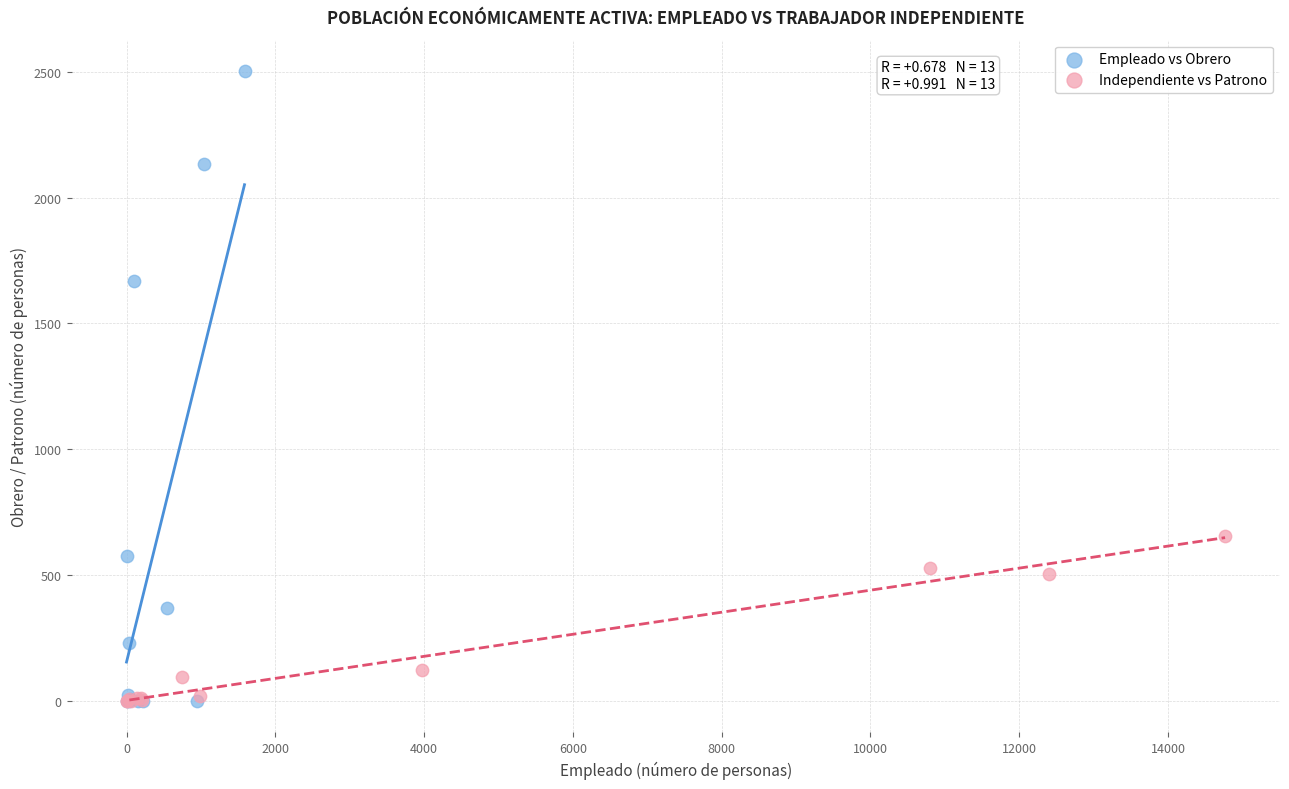

Which series reaches the maximum Y coordinate?

Empleado vs Obrero